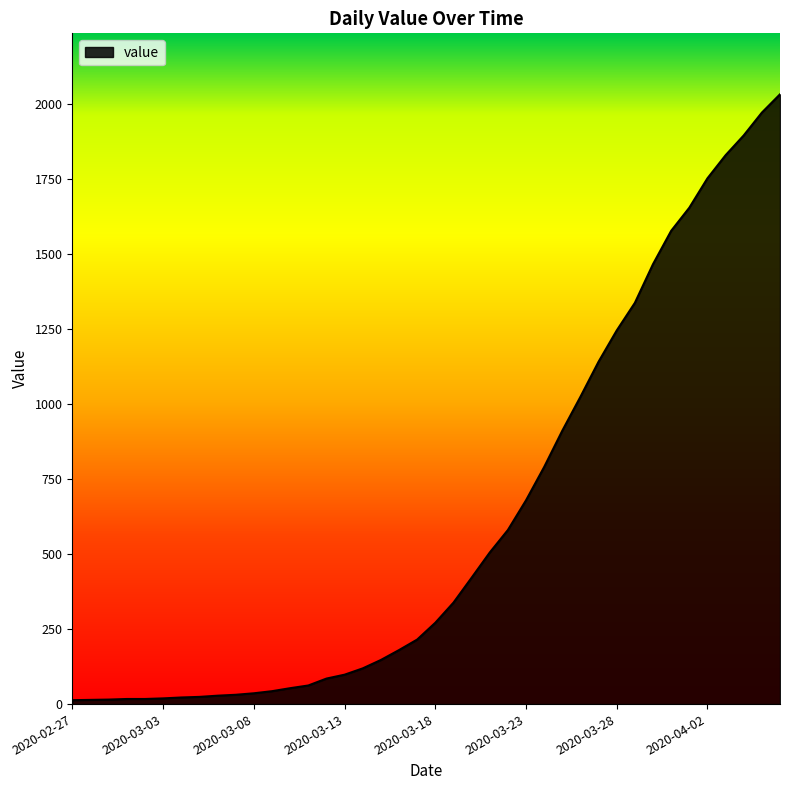

What is the sum of all values?

24656